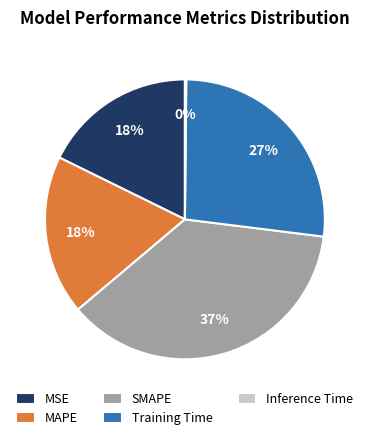

True or false: Training Time accounts for 27% of the total.

True